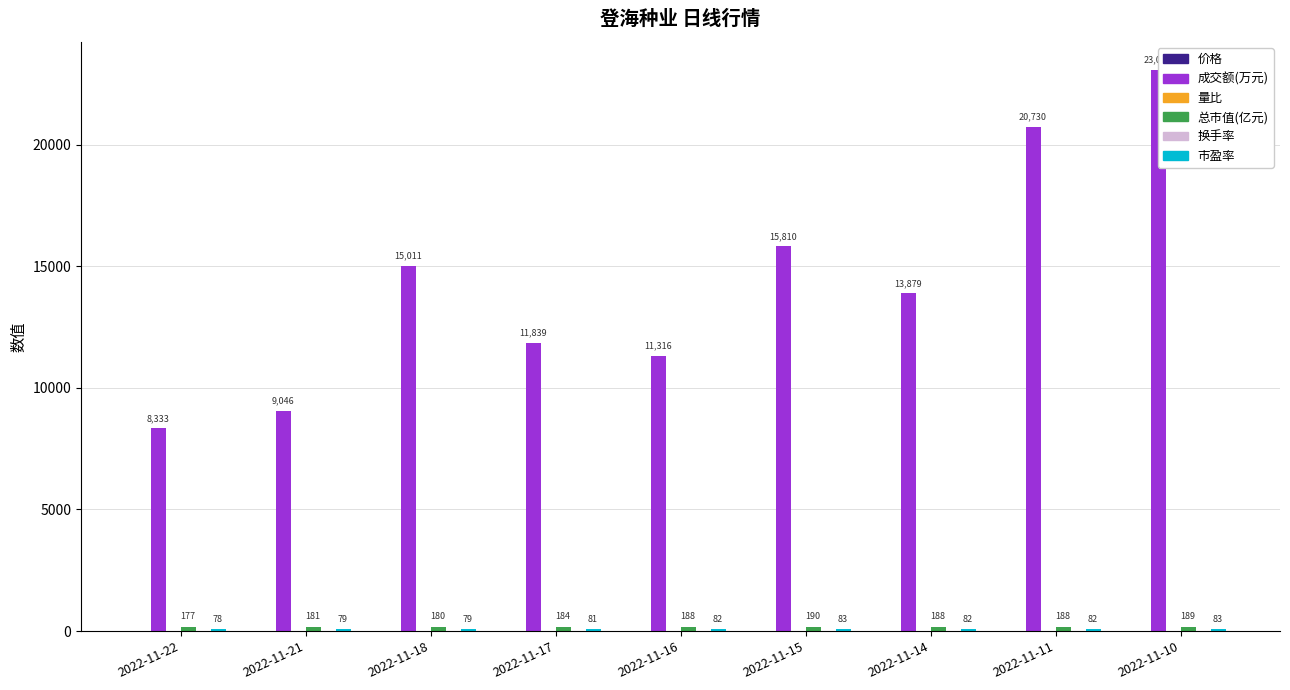

What is the difference between the maximum and minimum values in the 量比 series?

0.6